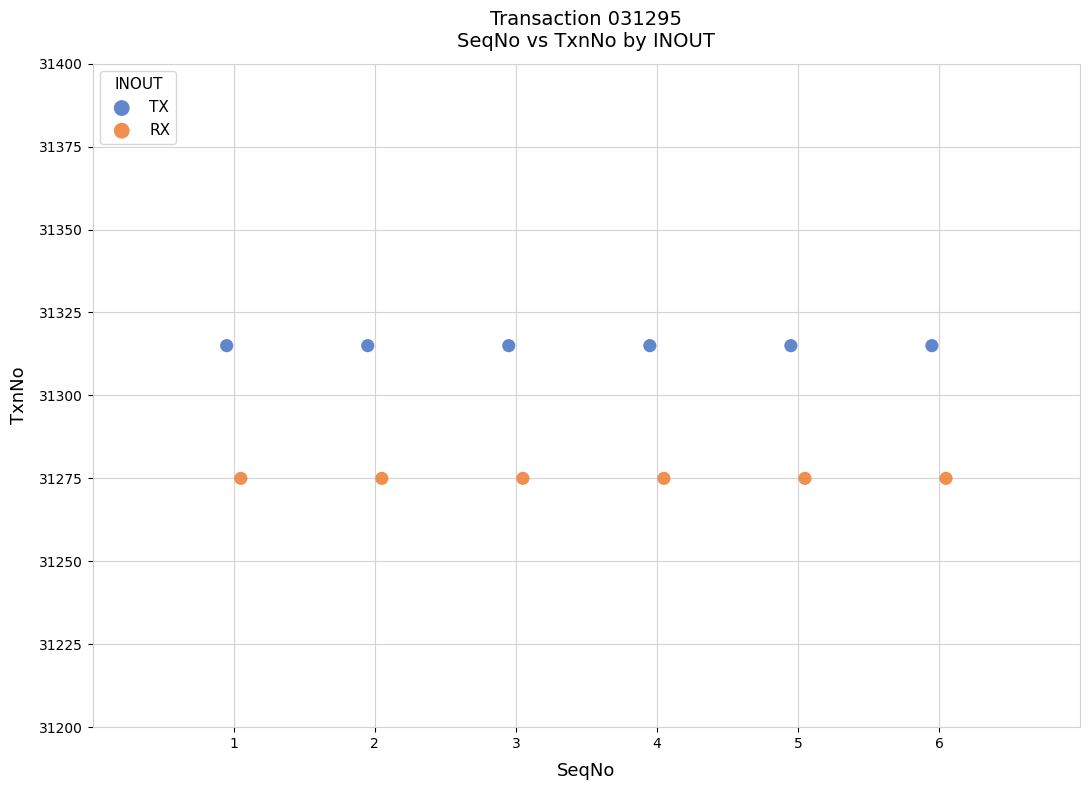

Which series contains the highest Y value?

TX